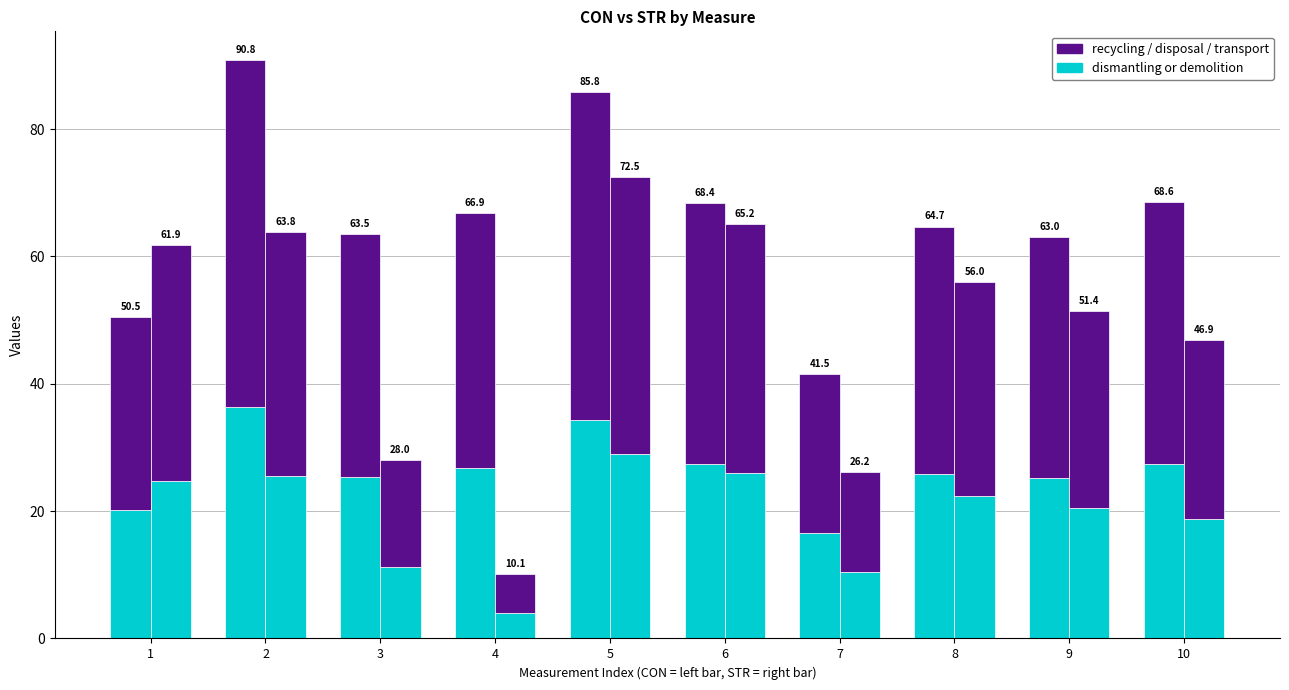

Between 4 and 10, which series saw the biggest shift?

recycling / disposal / transport